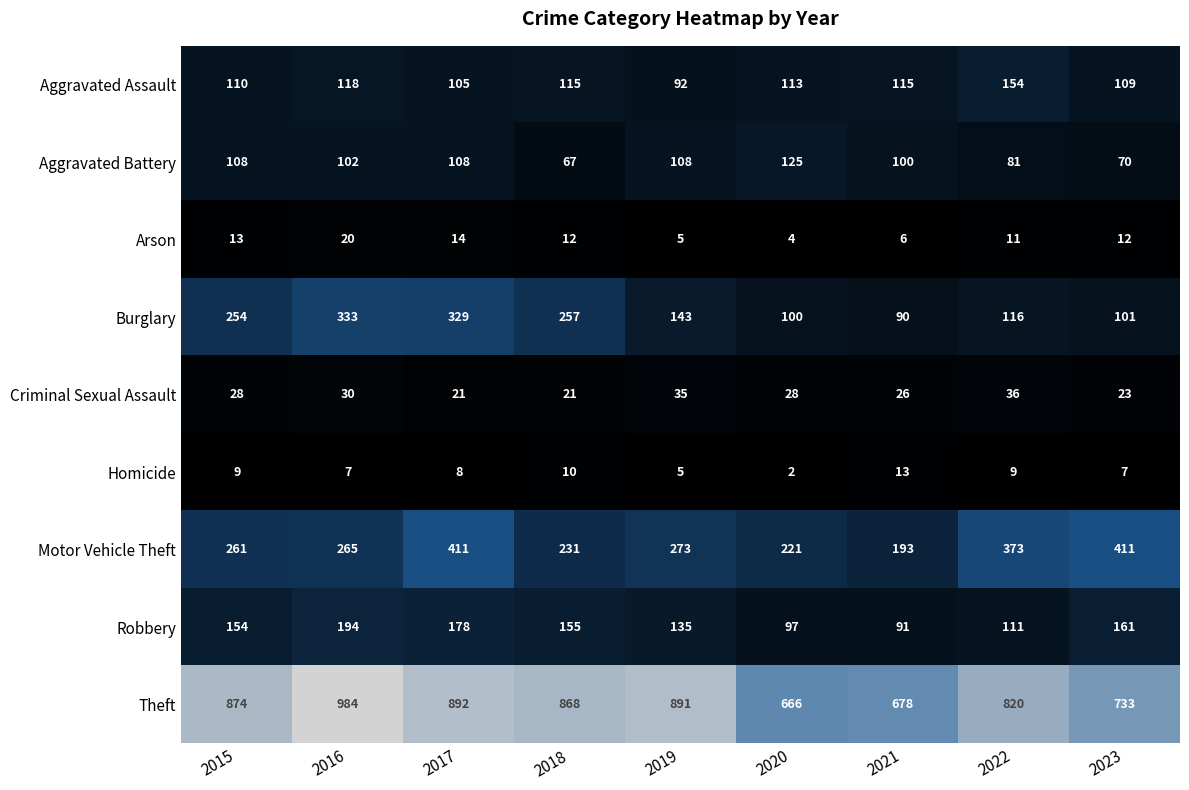

The value of Criminal Sexual Assault at 2018 is 7. True or false?

False